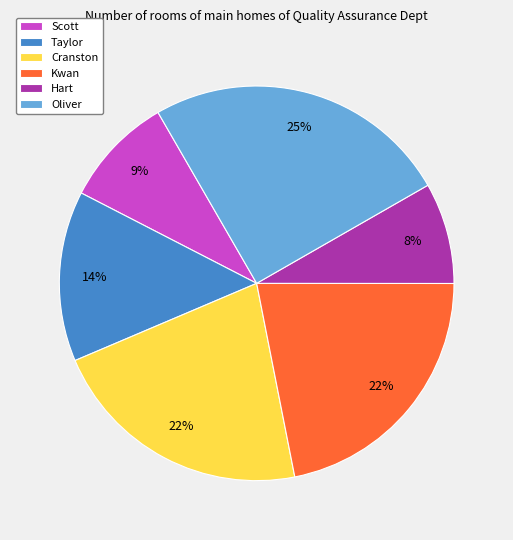

Between Hart and Taylor, which is larger?

Taylor